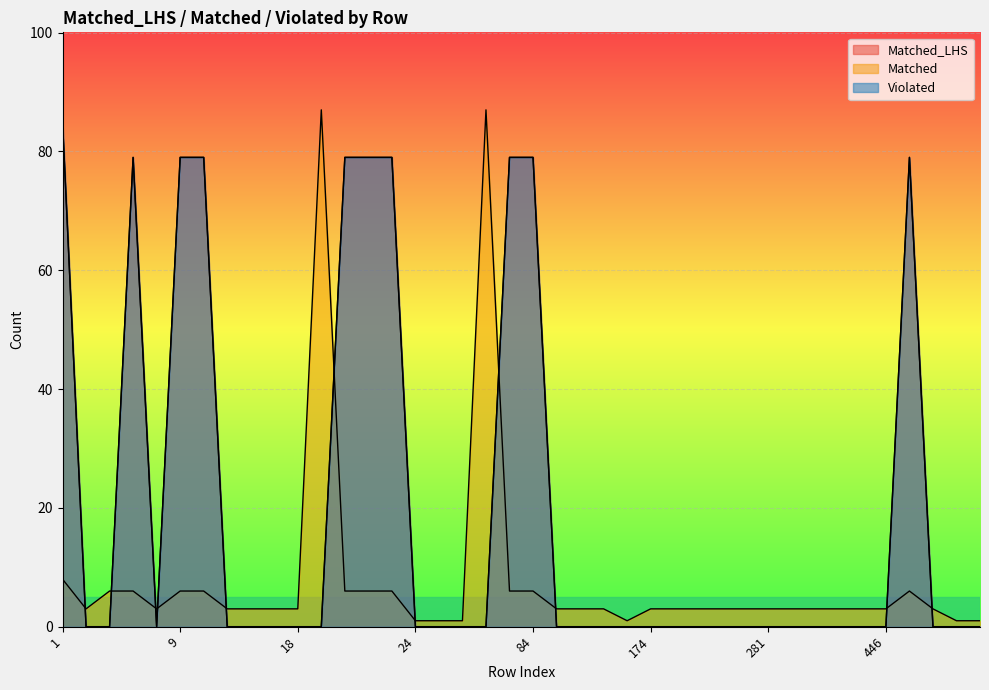

Does the chart display data point markers on the line(s)?

No